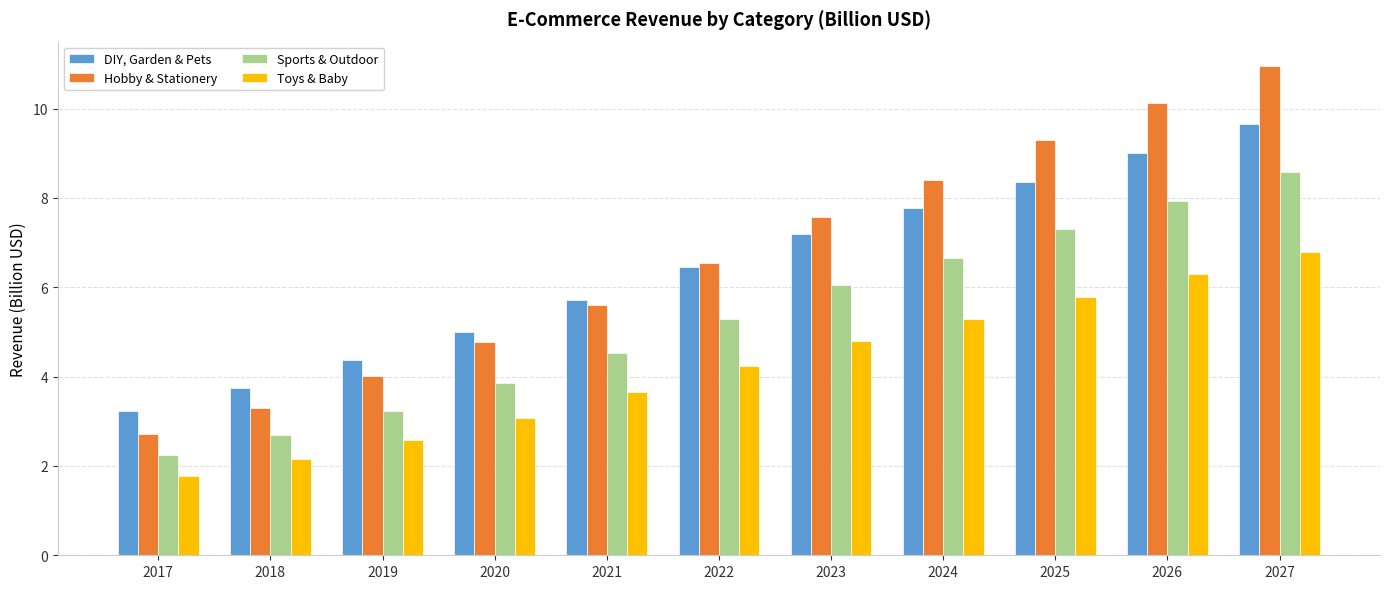

Reading left to right, transcribe all the data shown in this chart.

DIY, Garden & Pets: 3.2	3.7	4.4	5.0	5.7	6.4	7.2	7.8	8.4	9.0	9.6
Hobby & Stationery: 2.7	3.3	4.0	4.8	5.6	6.6	7.6	8.4	9.3	10.1	11.0
Sports & Outdoor: 2.2	2.7	3.2	3.9	4.5	5.3	6.1	6.7	7.3	7.9	8.6
Toys & Baby: 1.8	2.2	2.6	3.1	3.6	4.2	4.8	5.3	5.8	6.3	6.8